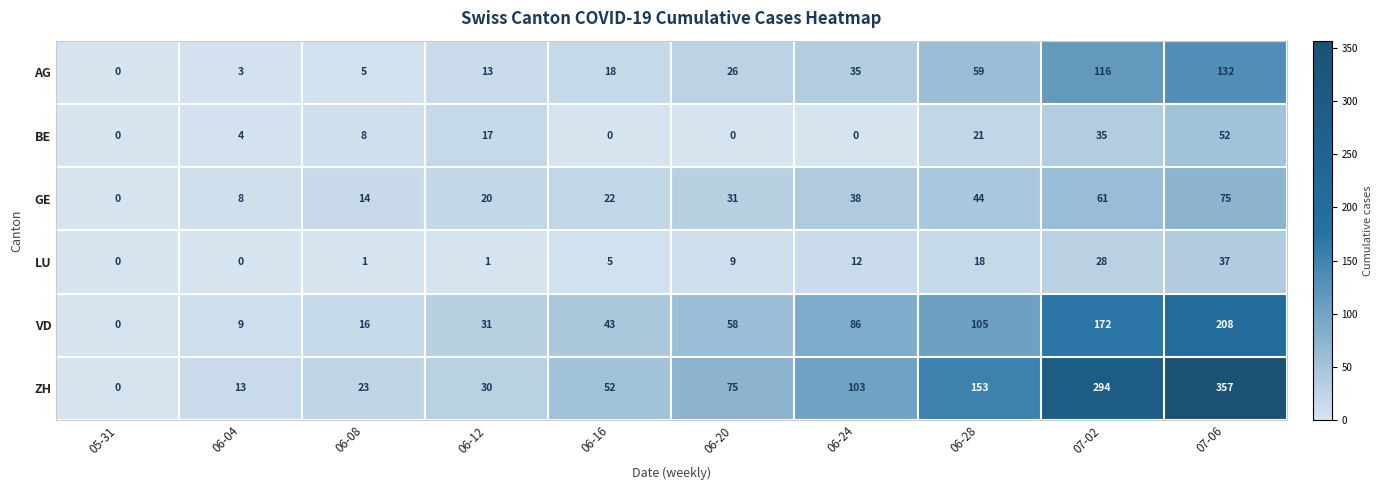

Which series changed the most between 05-31 and 07-06?

ZH